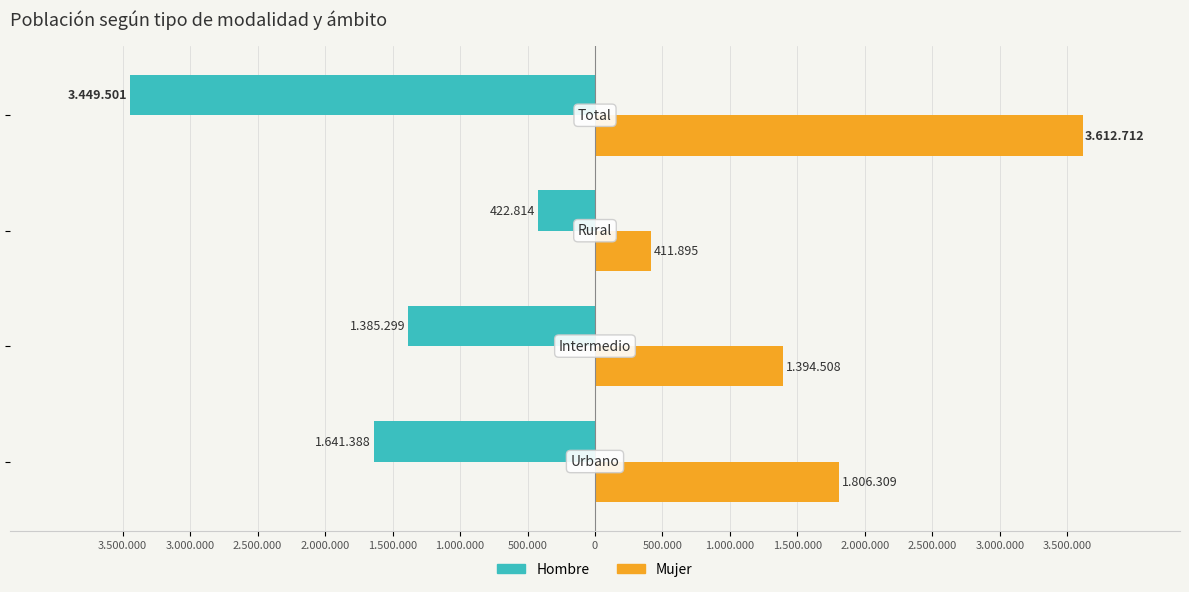

What are all the series names shown in the legend?

Hombre, Mujer